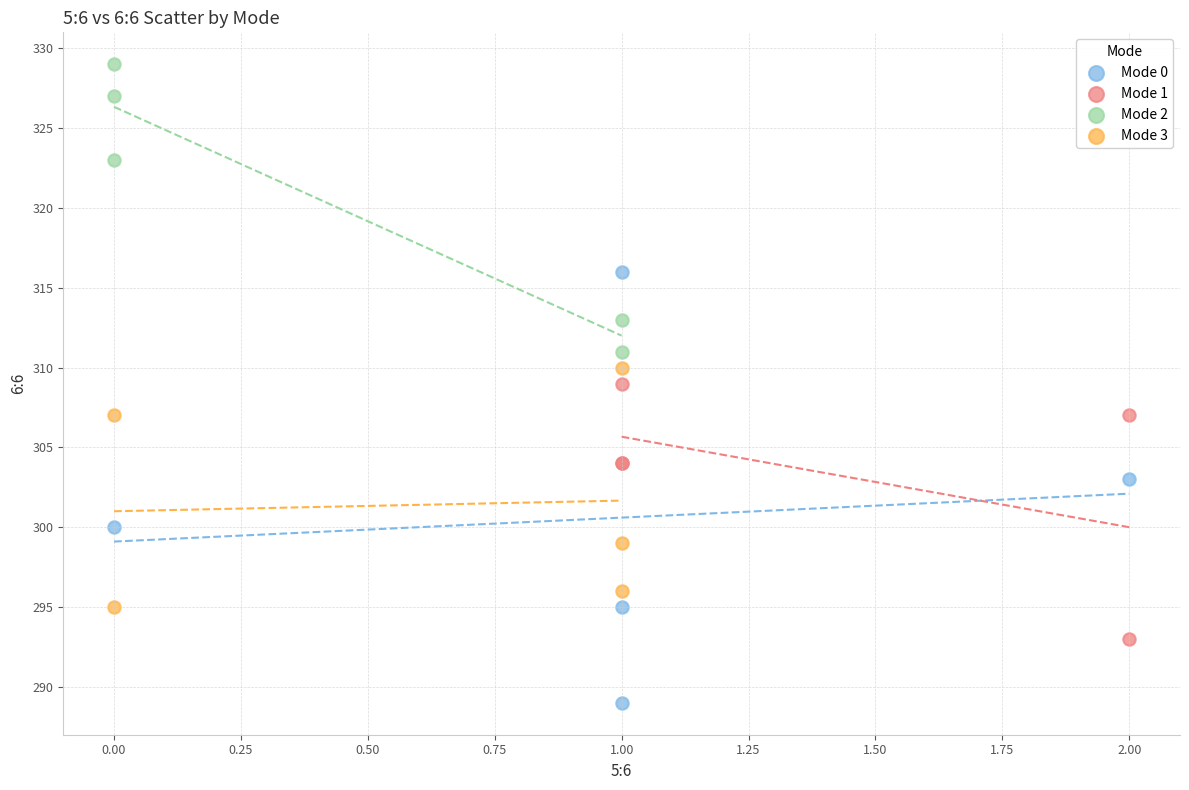

Which series has the widest spread of Y values?

Mode 0